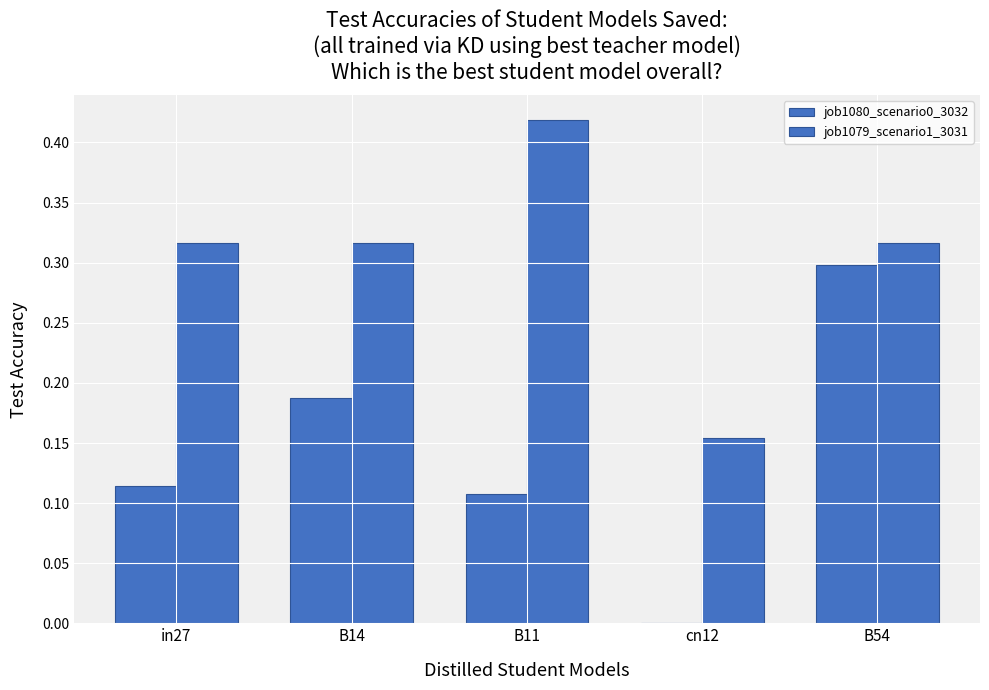

At B14, list the series in order from largest to smallest.

job1079_scenario1_3031, job1080_scenario0_3032